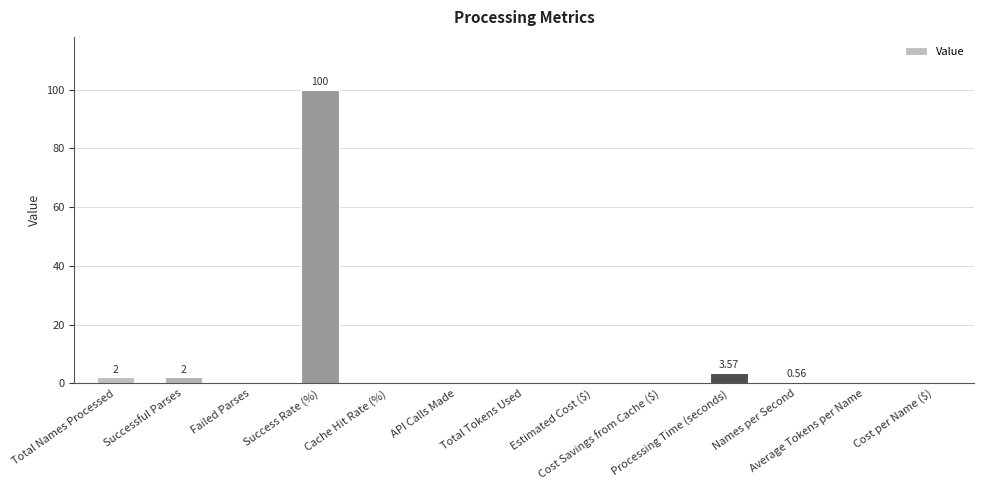

How many distinct data groups are displayed?

1